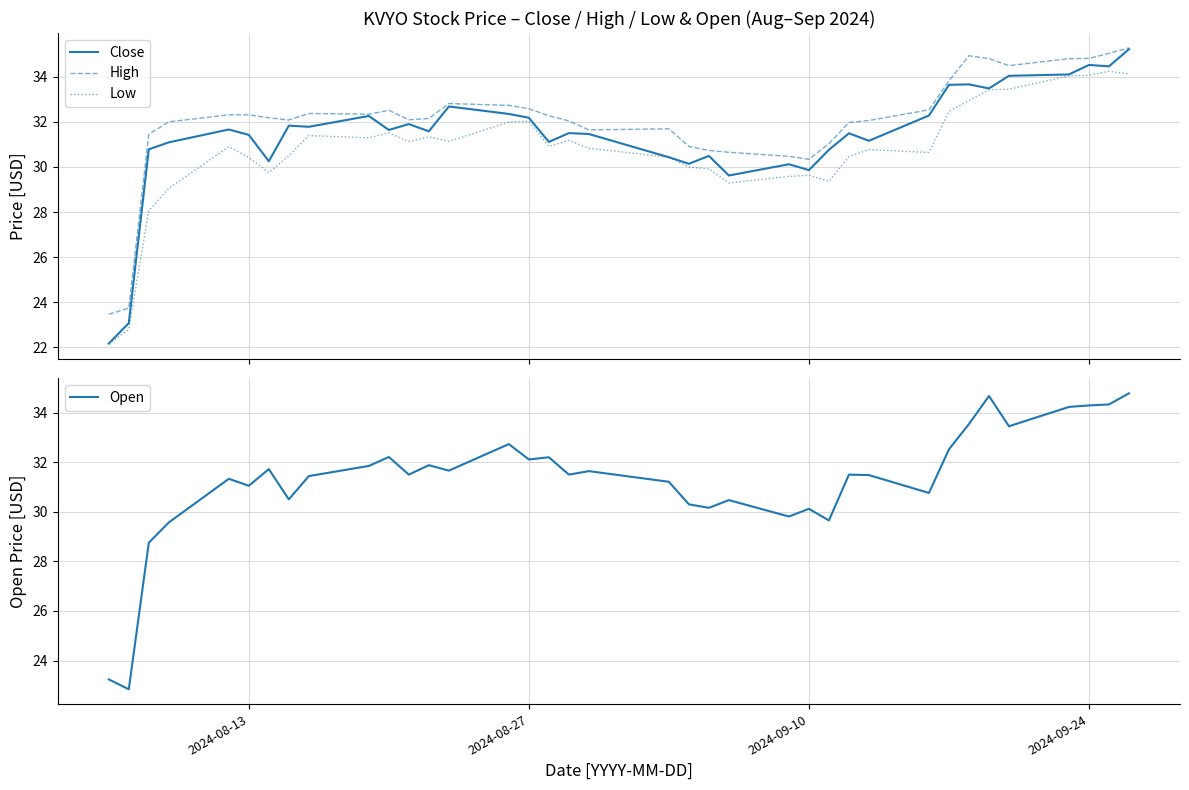

What is the maximum value for Close?

35.2